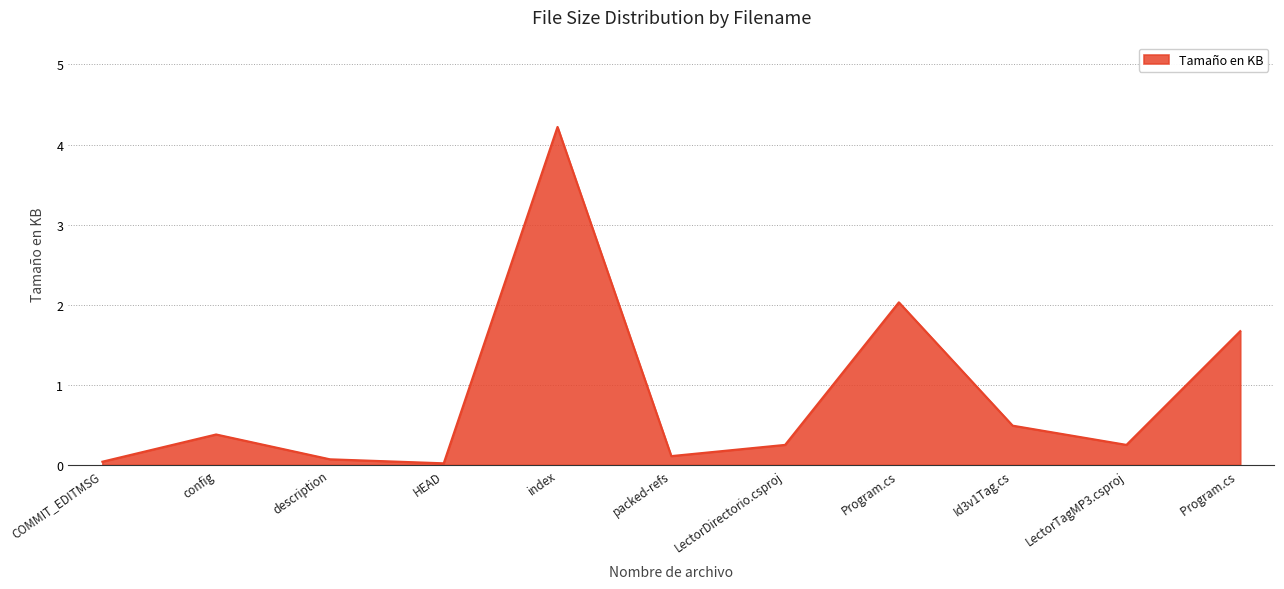

What is the maximum value shown in the chart?

4.2